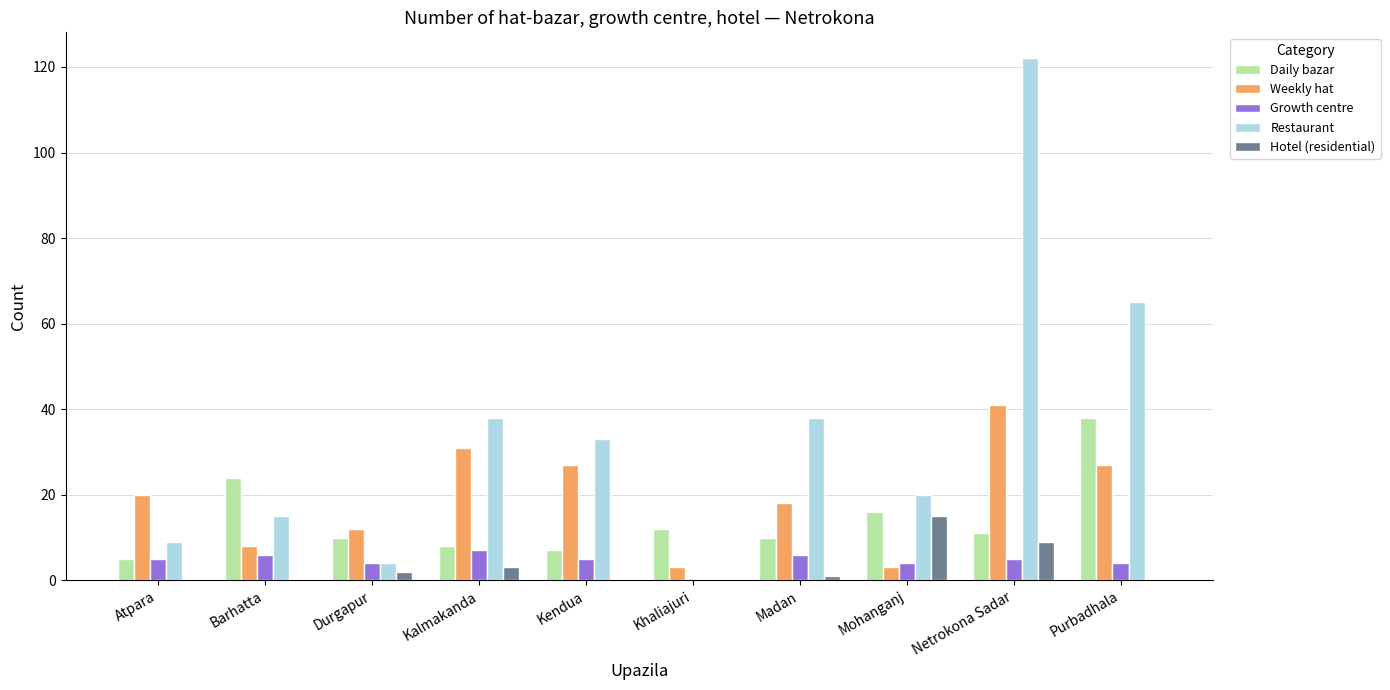

Which series has the widest spread of values?

Restaurant